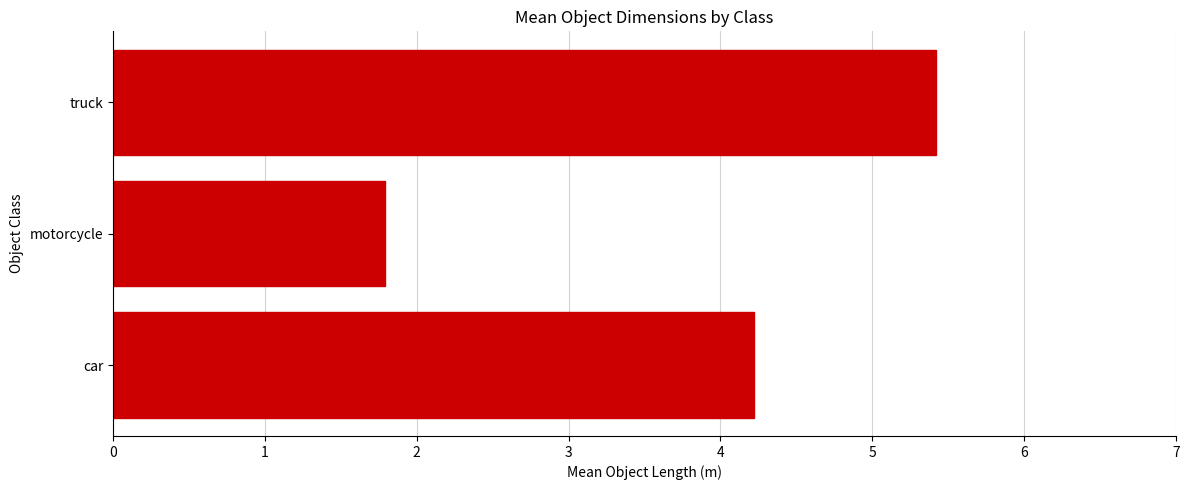

What is the average value?

3.8